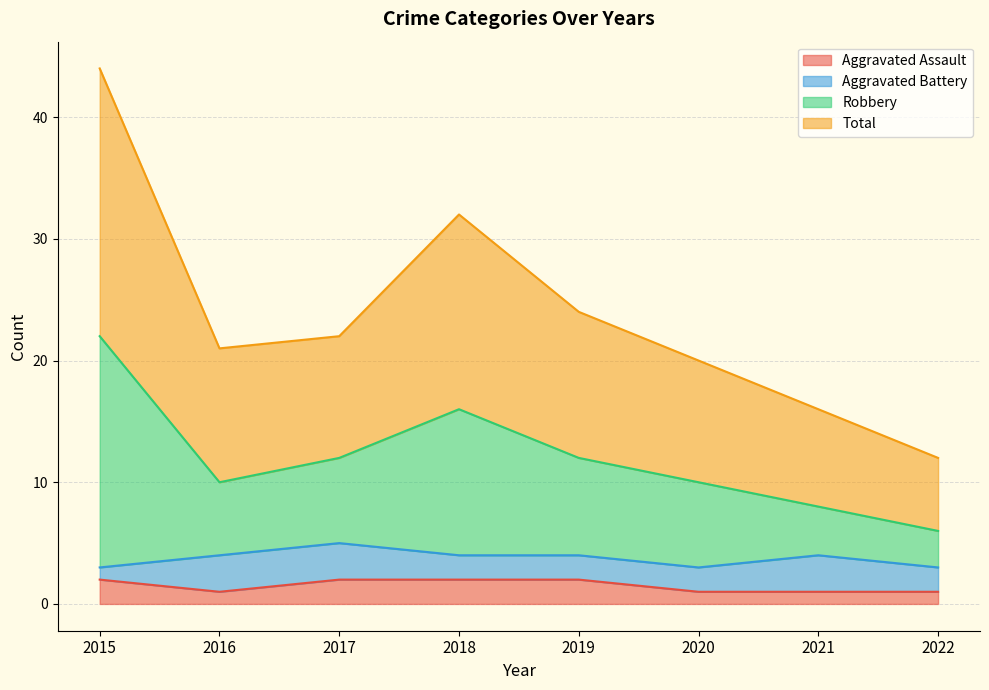

True or false: Robbery has more than 0 interior local peaks.

True